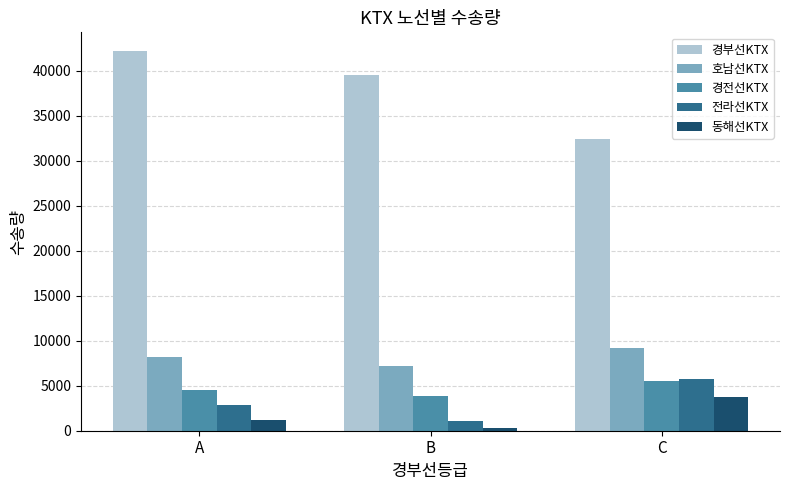

How many distinct data groups are displayed?

5